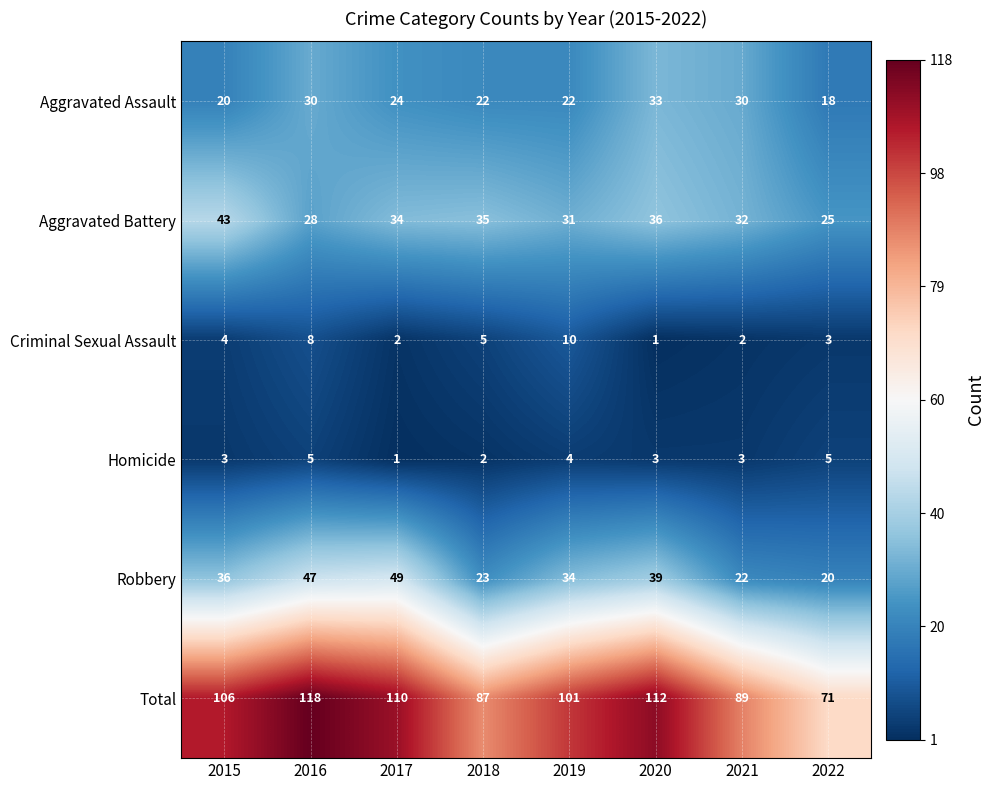

Where is Aggravated Battery nearest to the value 34?

2017